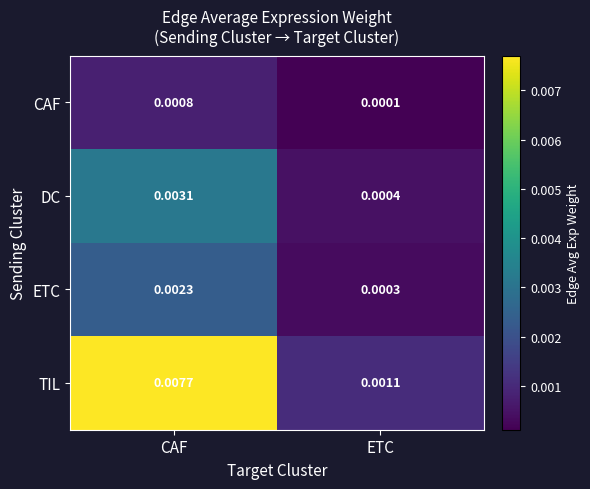

At which category is the sum across all series the highest?

CAF